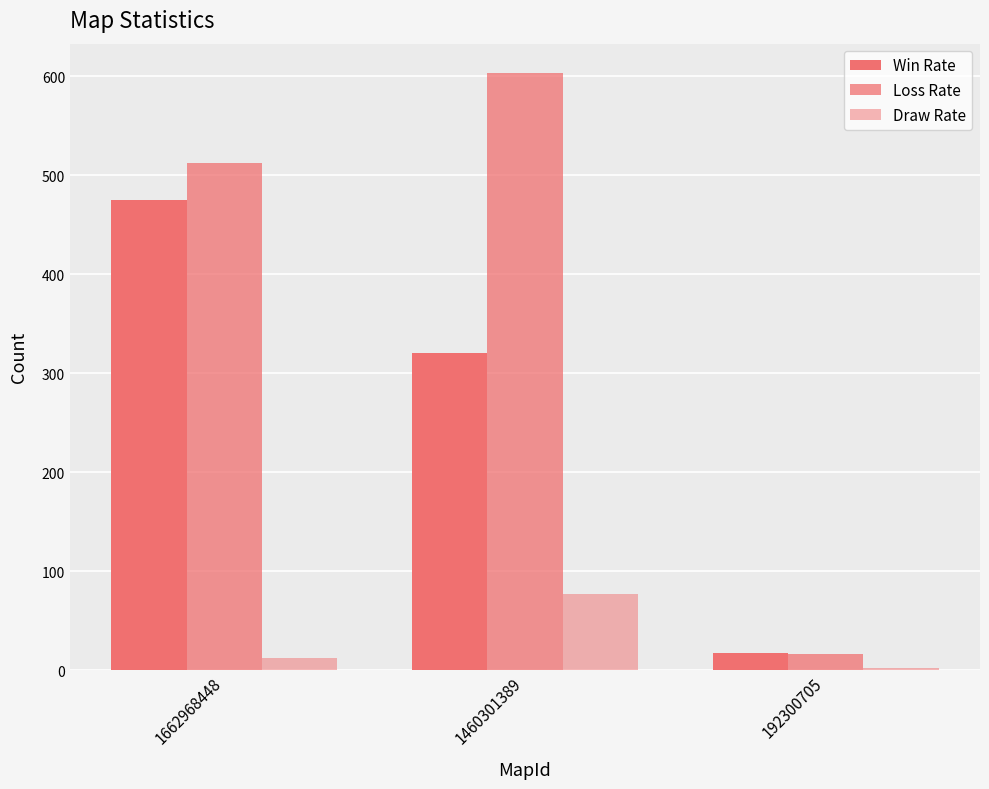

How many values in the Loss Rate series are below 513?

1